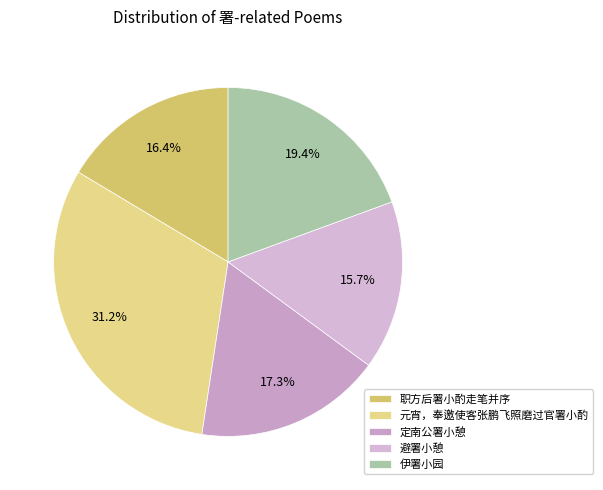

Which slice is the smallest?

避署小憩